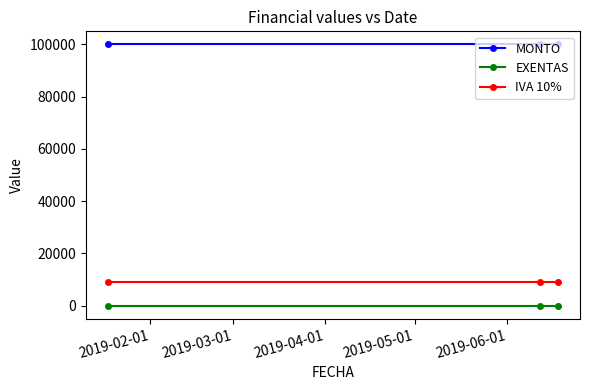

What is the sum of all IVA 10% values?

27272.7